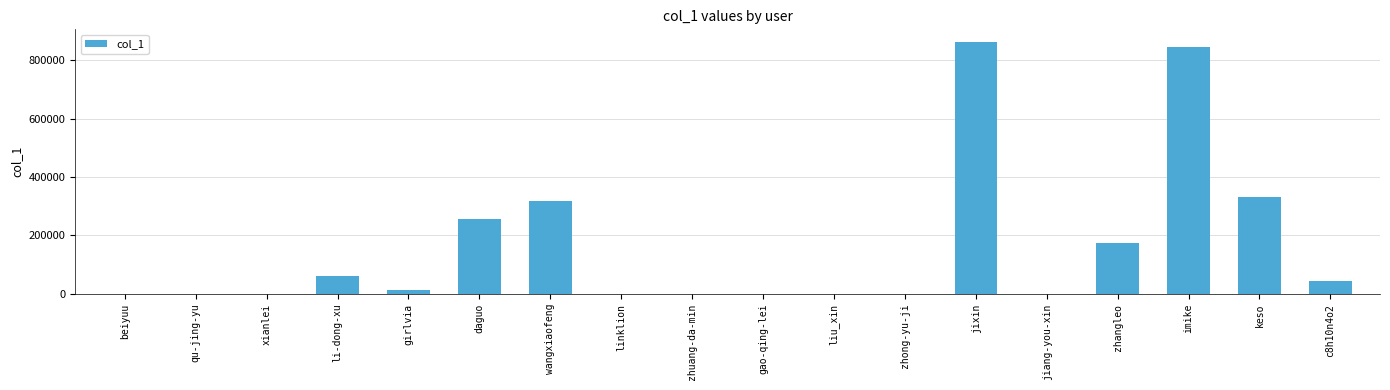

The value at jixin is 861983. True or false?

True